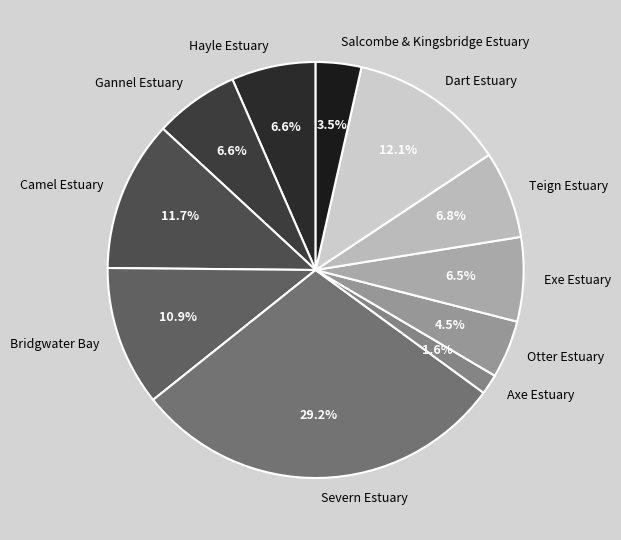

True or false: Bridgwater Bay accounts for 11% of the total.

True